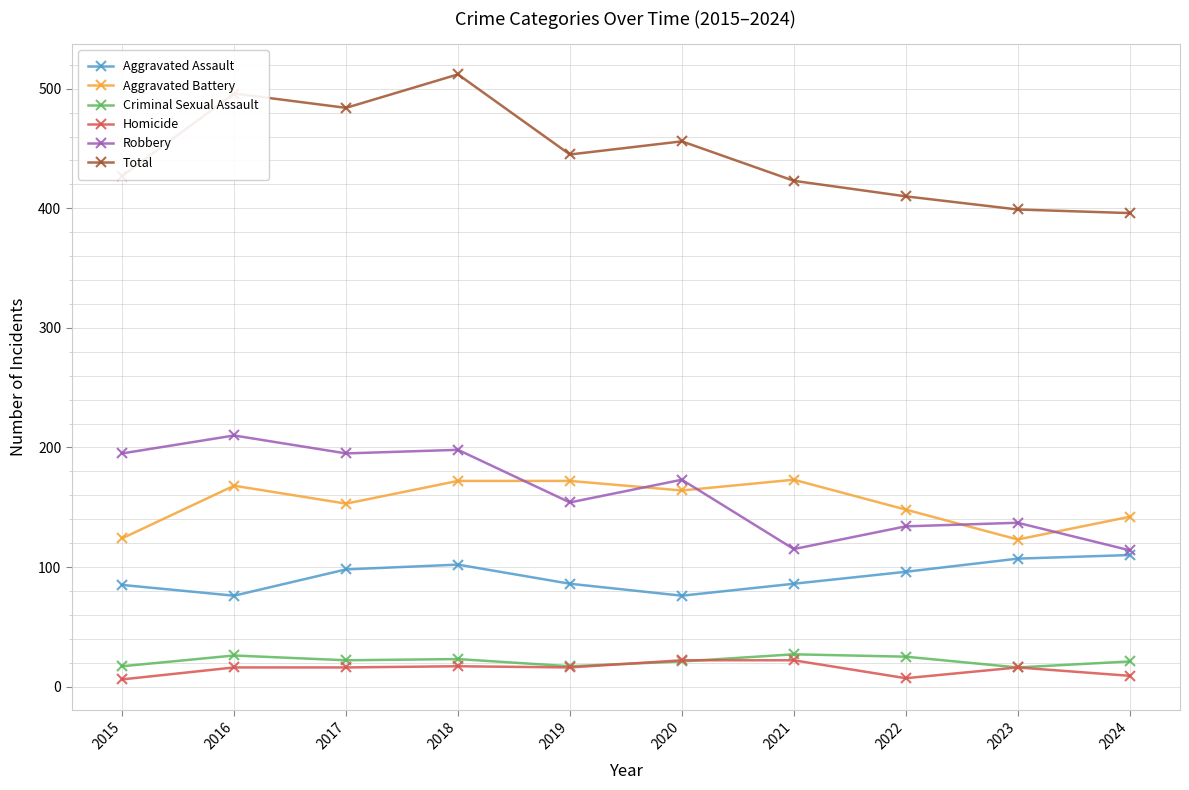

True or false: Total has more than 2 points higher than both neighbors.

True